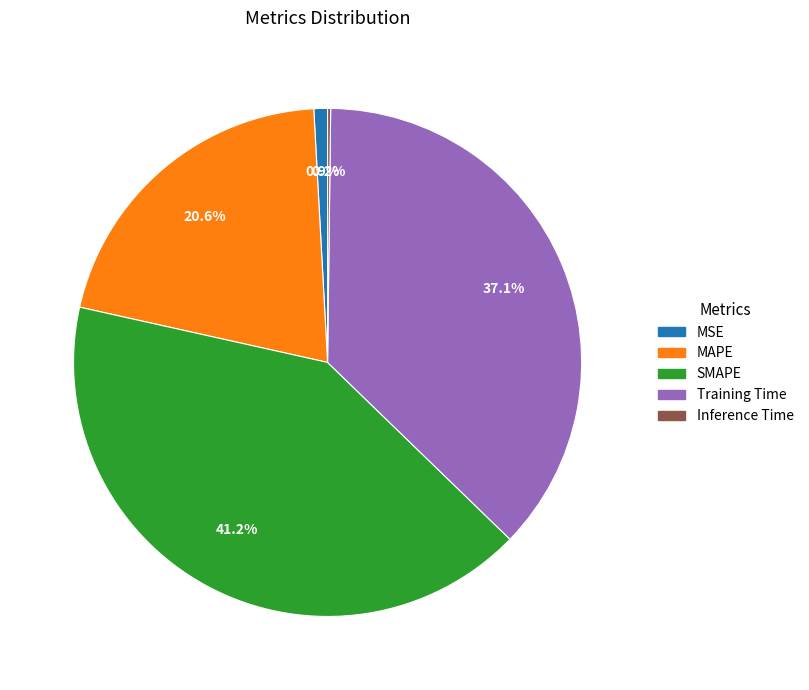

What percentage is NOT represented by MSE?

99.1%